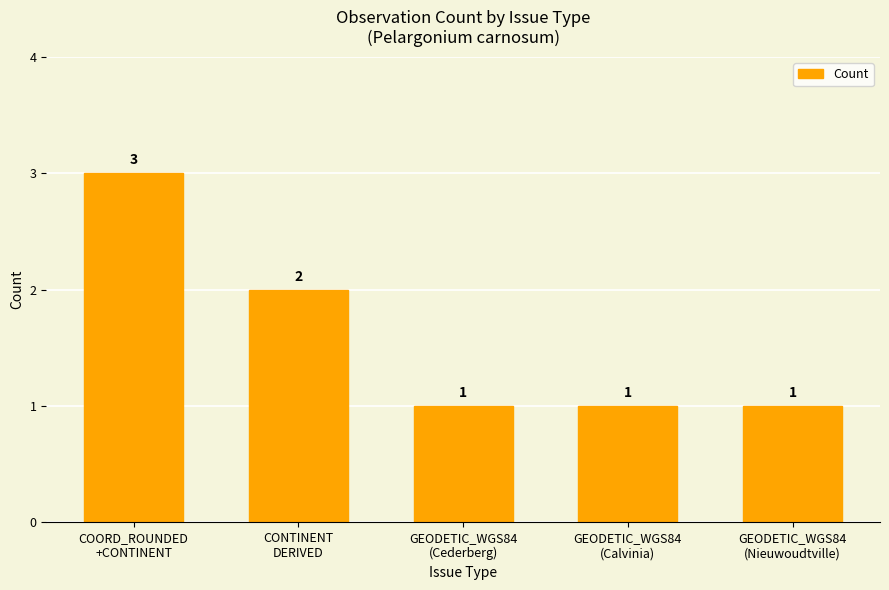

What is the greatest value displayed?

3